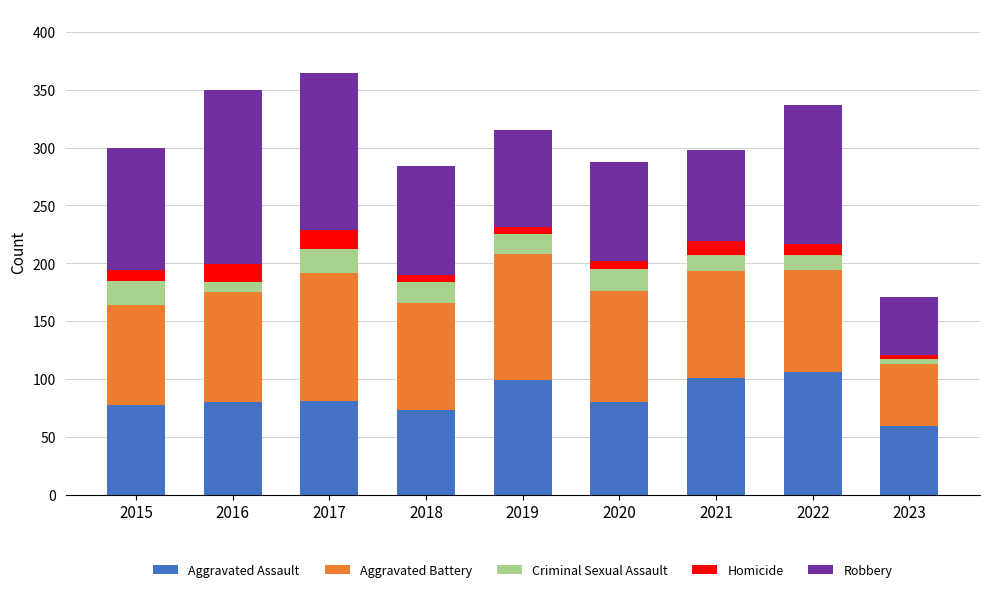

Which category has the highest value in the Aggravated Assault series?

2022